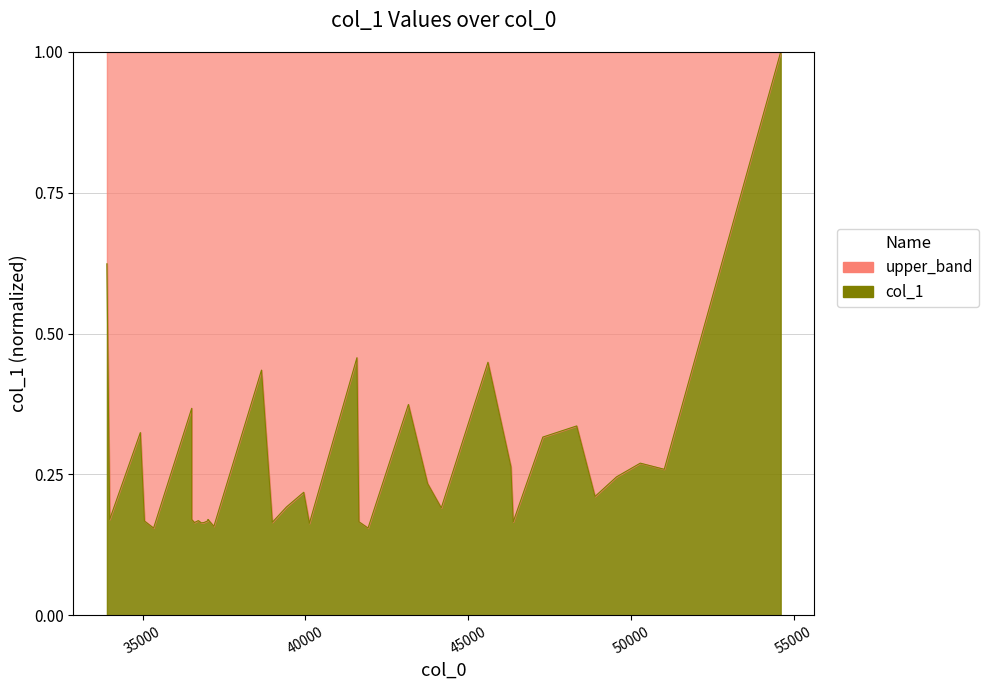

What is the sum of all values?

9.4